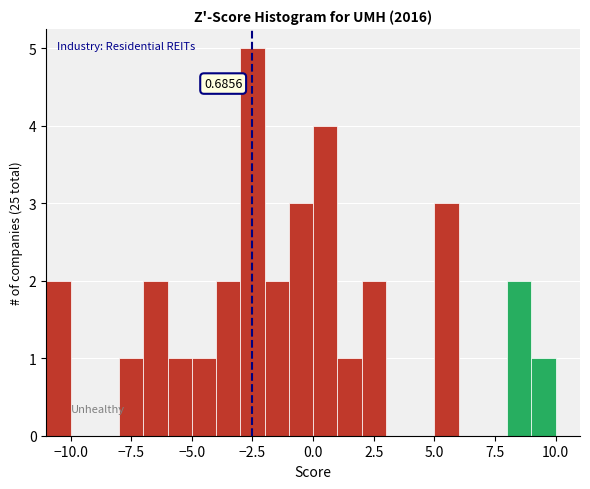

Read against the x-axis, roughly where is the centre of the tallest bar?

-2.5